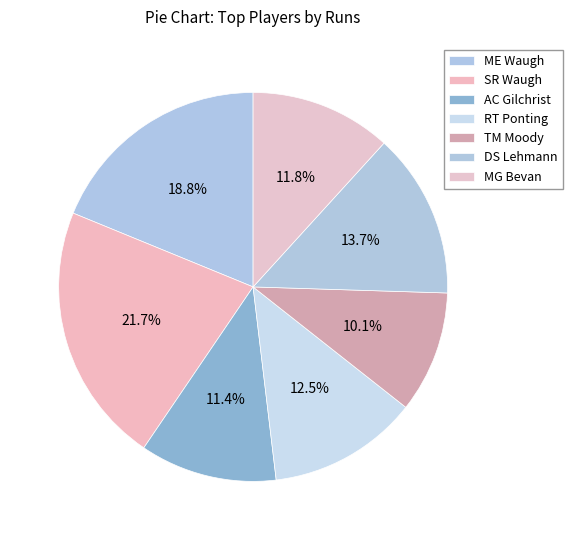

To the nearest percent, what portion does MG Bevan represent?

12%